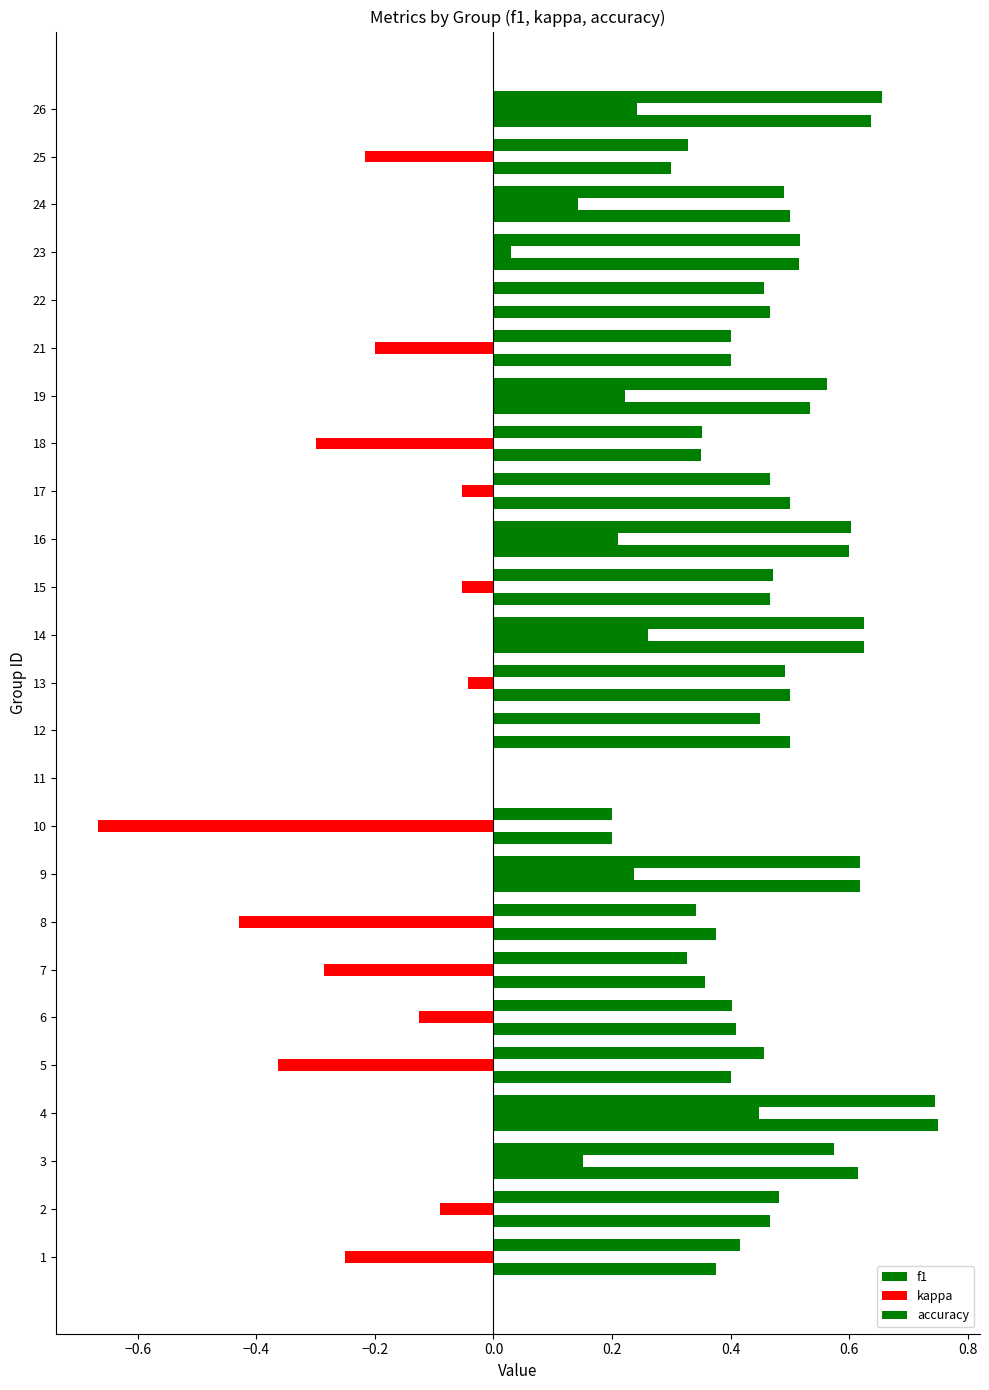

What is the minimum value shown in the chart?

-0.7